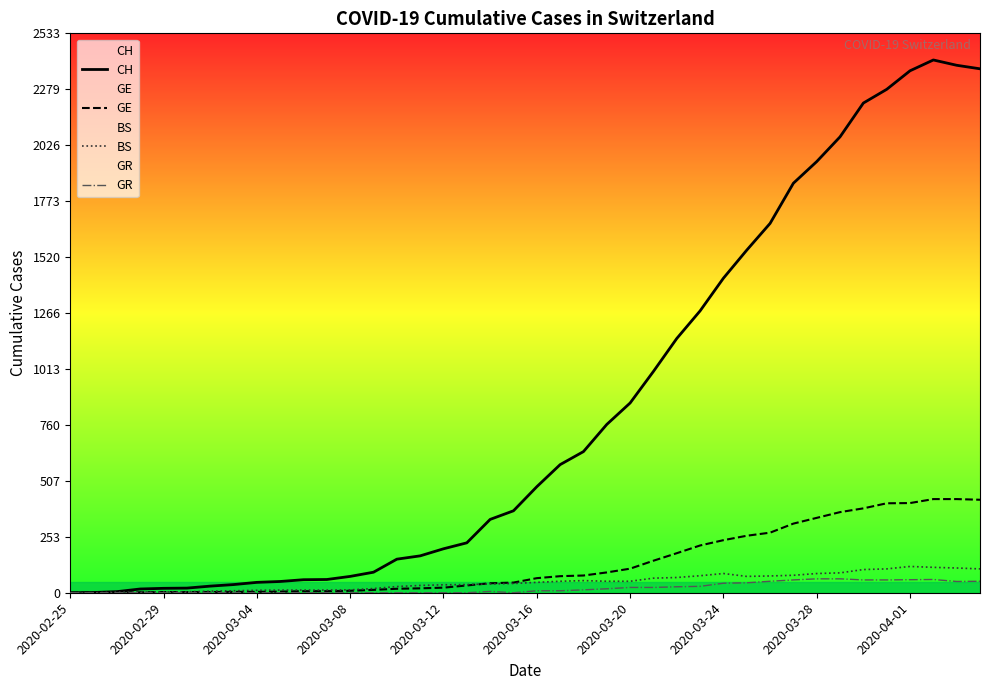

Which series has the widest spread of values?

CH